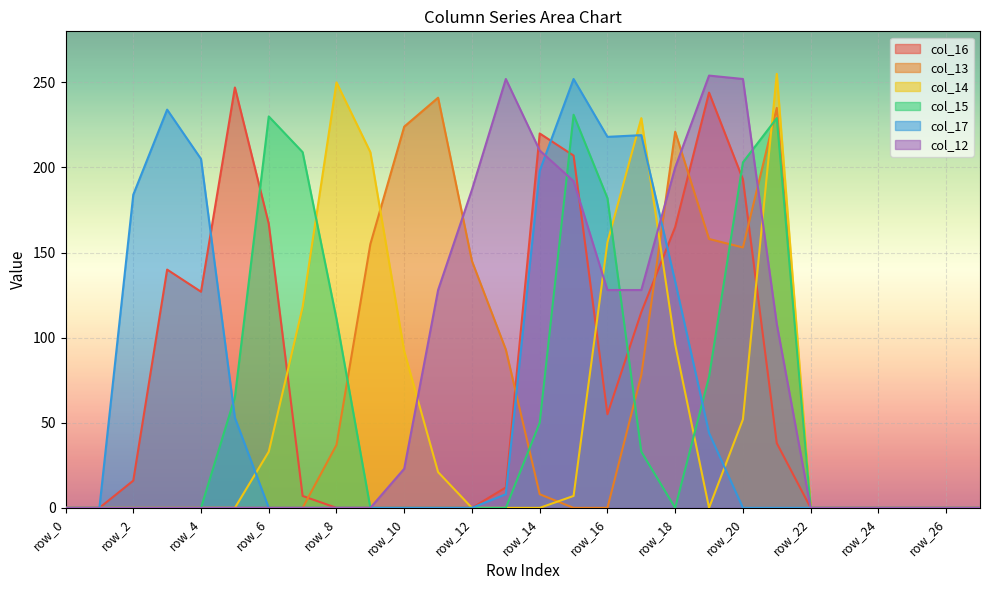

At row_22, list the series in order from largest to smallest.

col_16, col_13, col_14, col_15, col_17, col_12